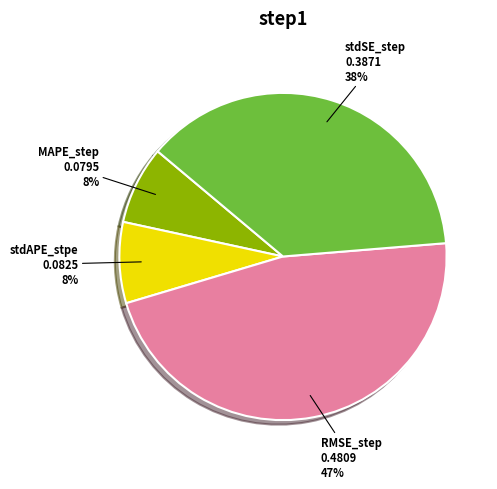

How many slices are in this pie chart?

4